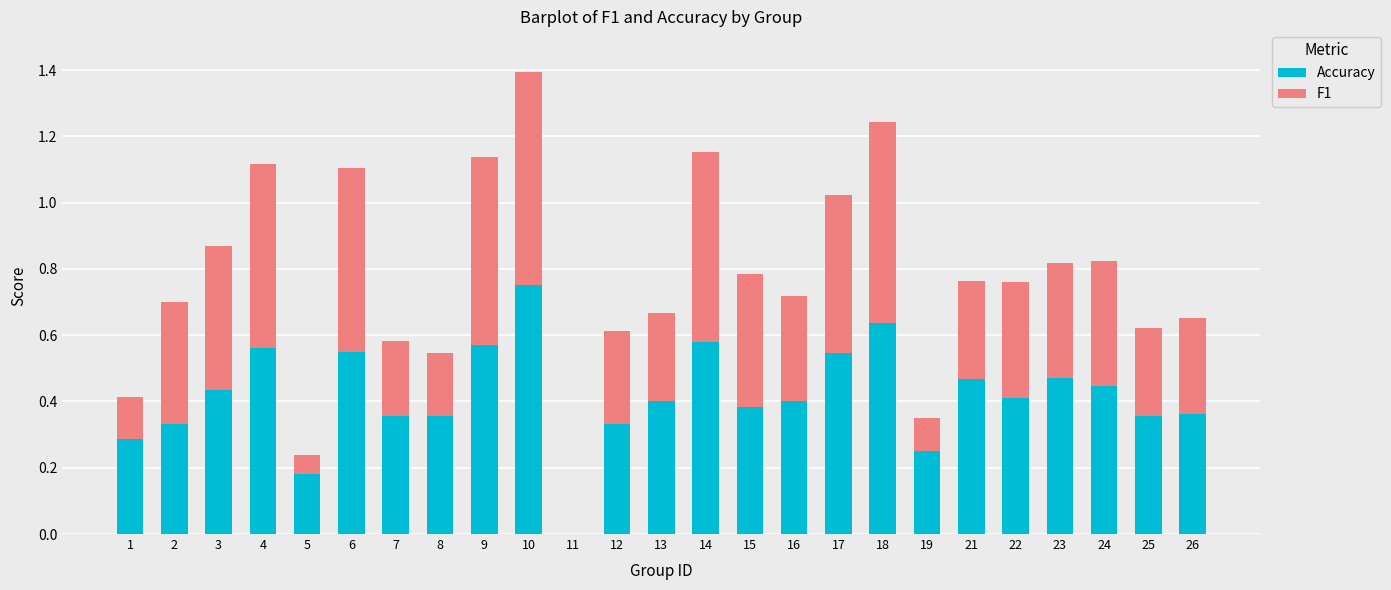

What is the sum of all Accuracy values?

10.4